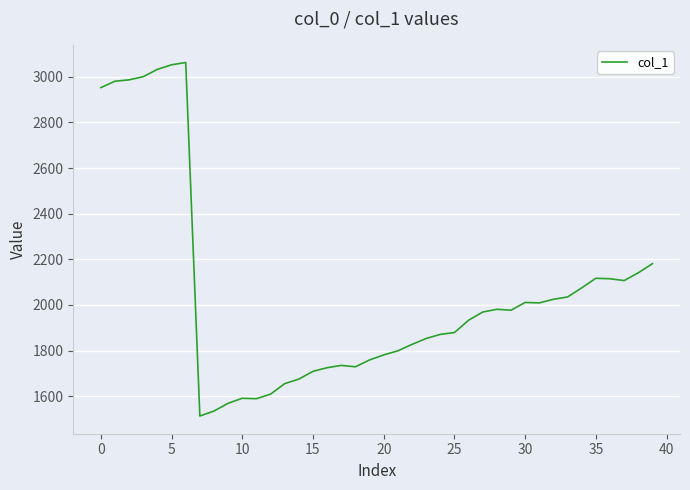

What is the greatest value displayed?

3063